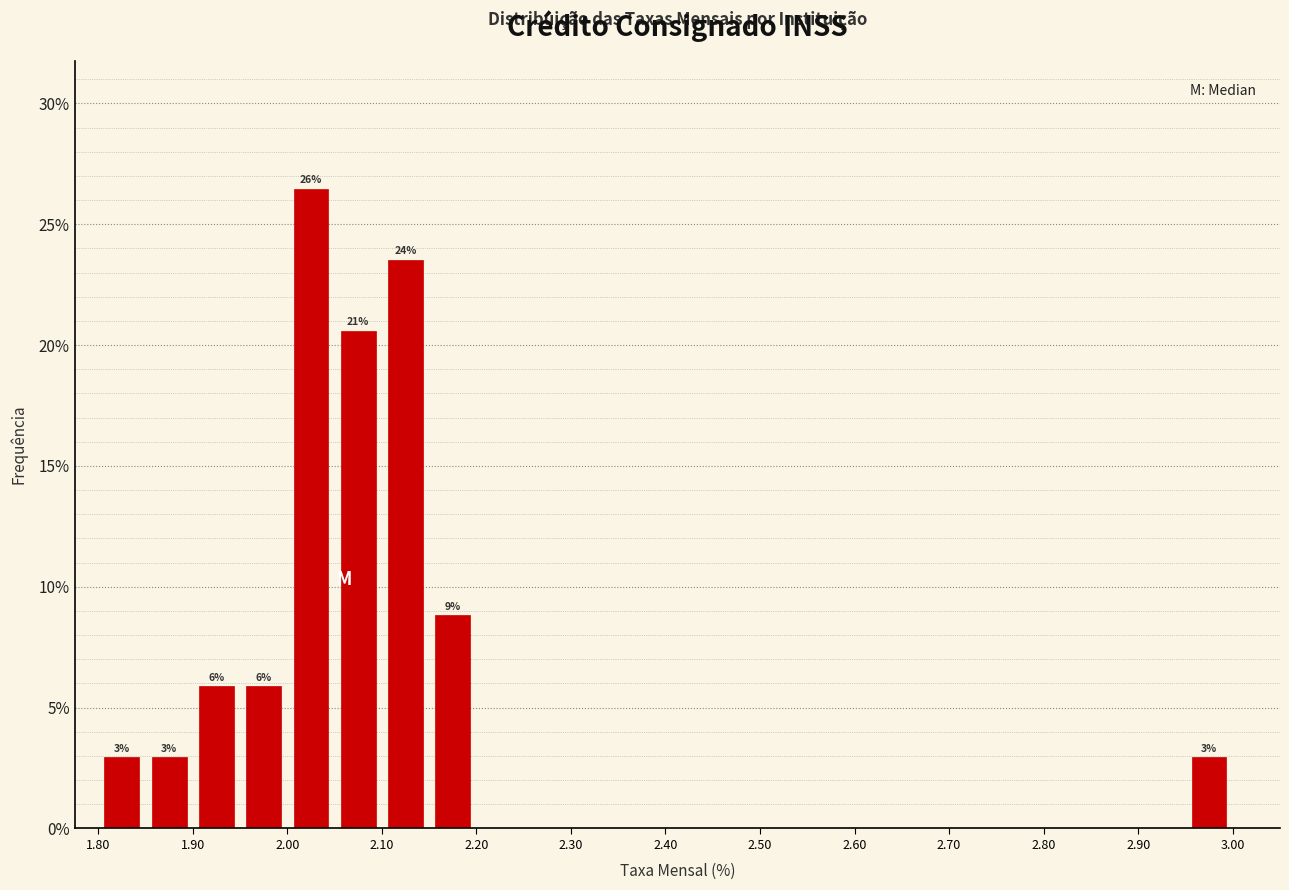

Which range on the x-axis has the tallest bar?

2.00 to 2.05